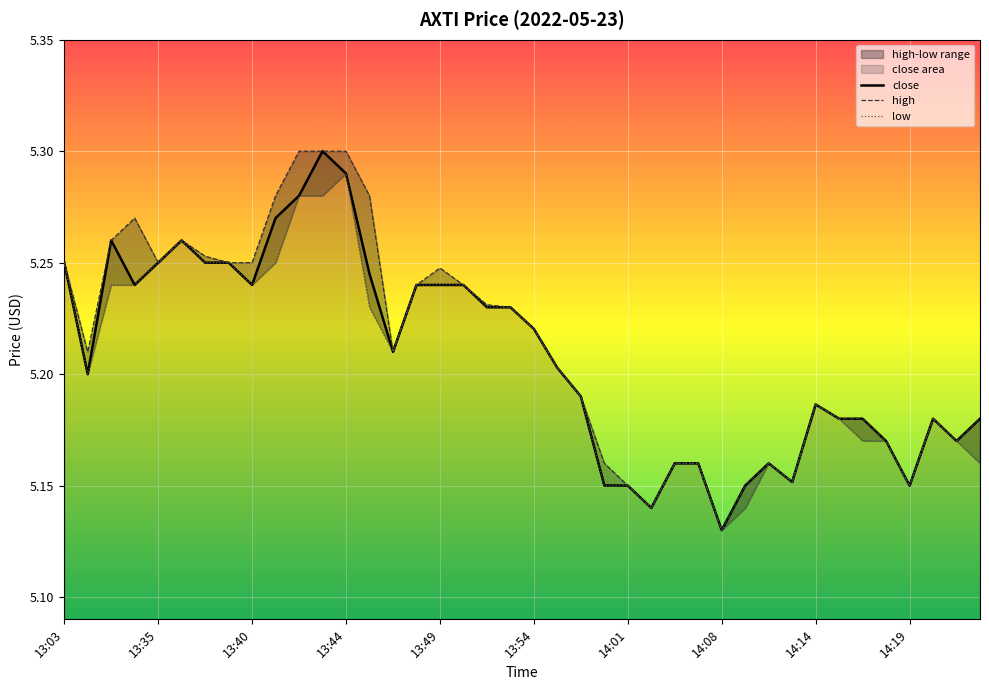

What is the total value across all series at 13:54?

15.7